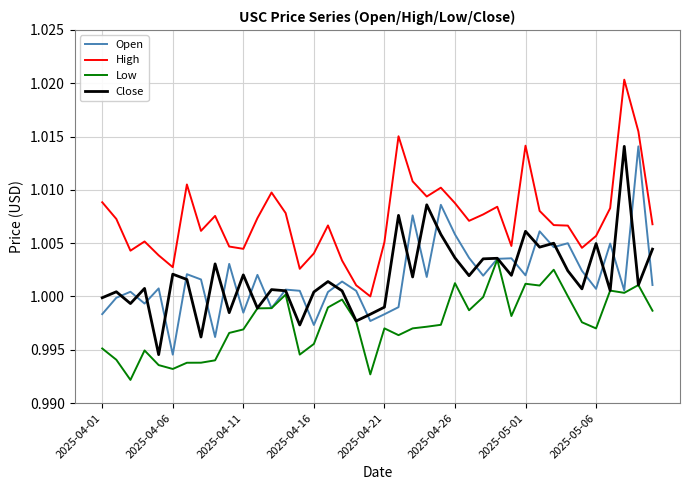

Which series has the largest total across all categories?

High